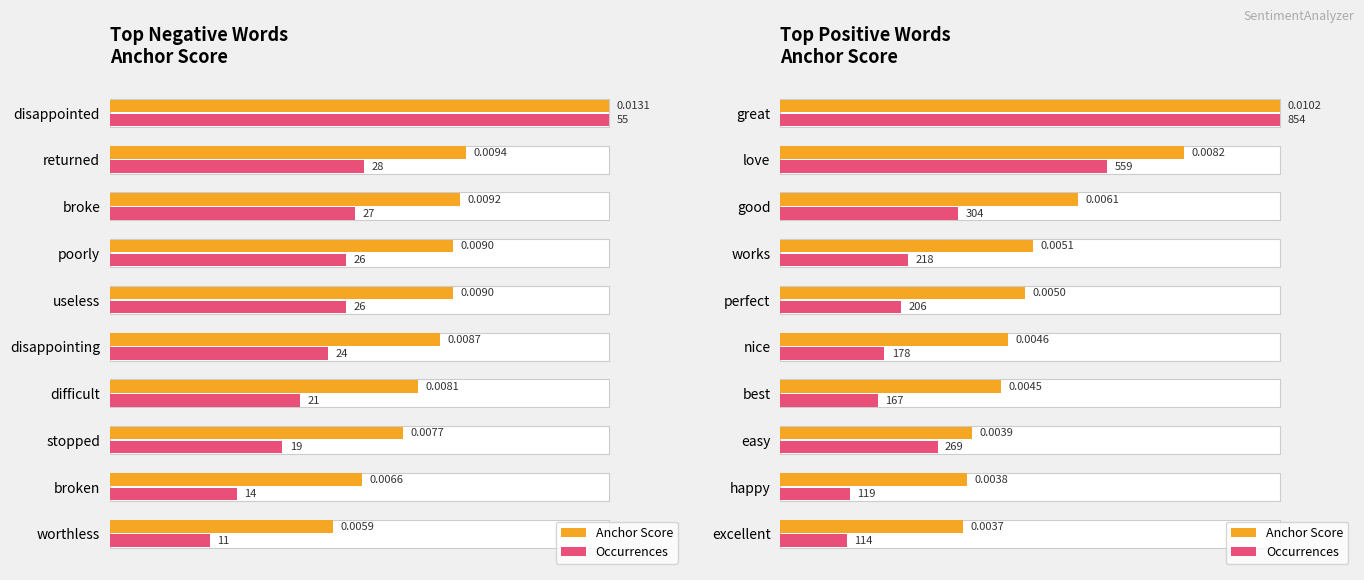

How many data points in Occurrences are above 25?

5